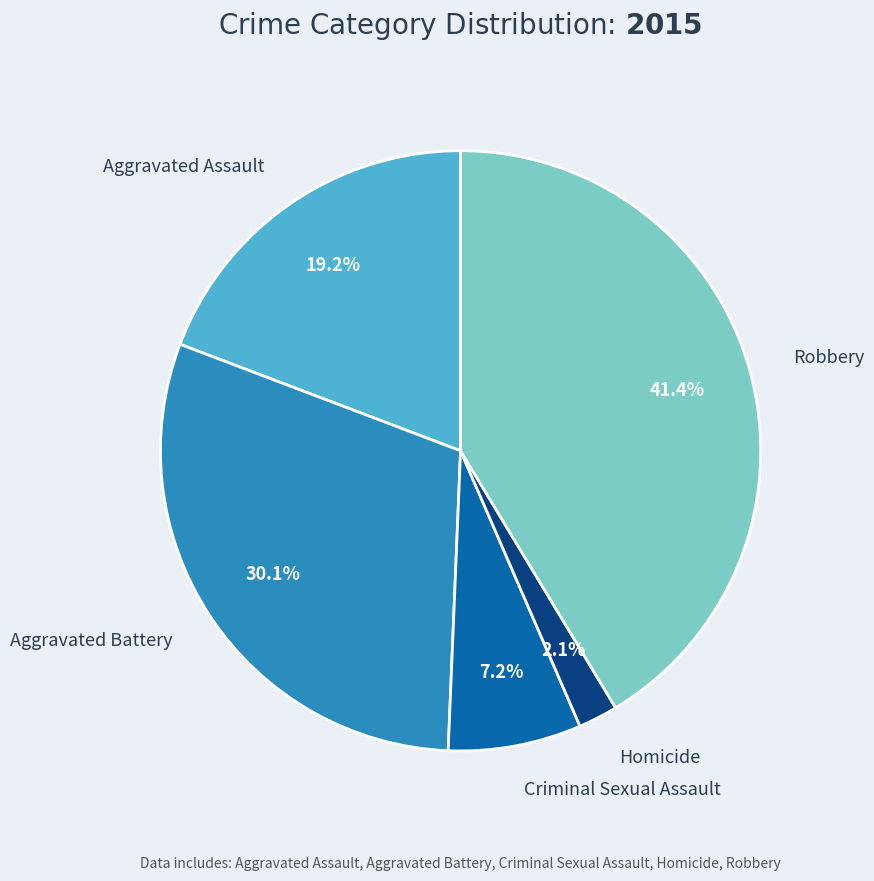

Is there a majority slice in this chart?

No